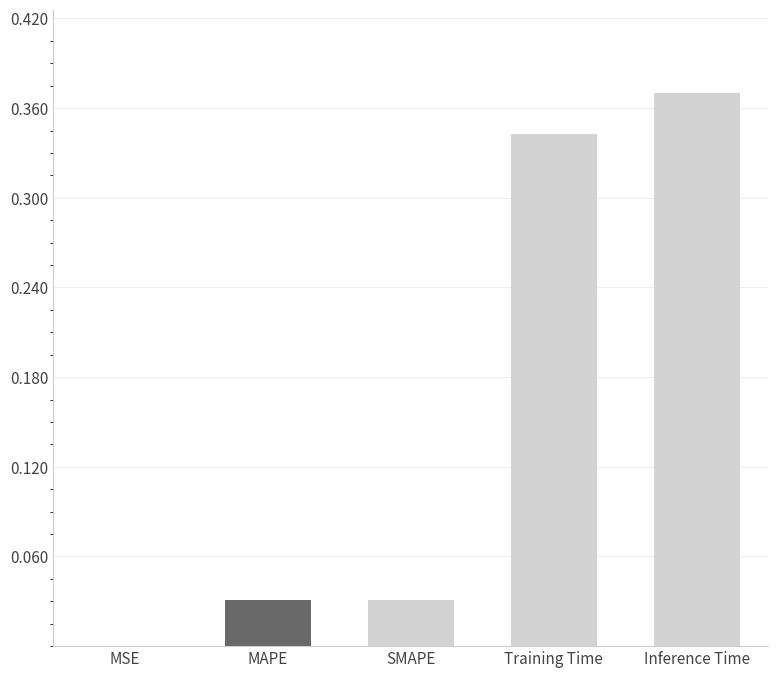

Does the chart contain stacked bars?

No